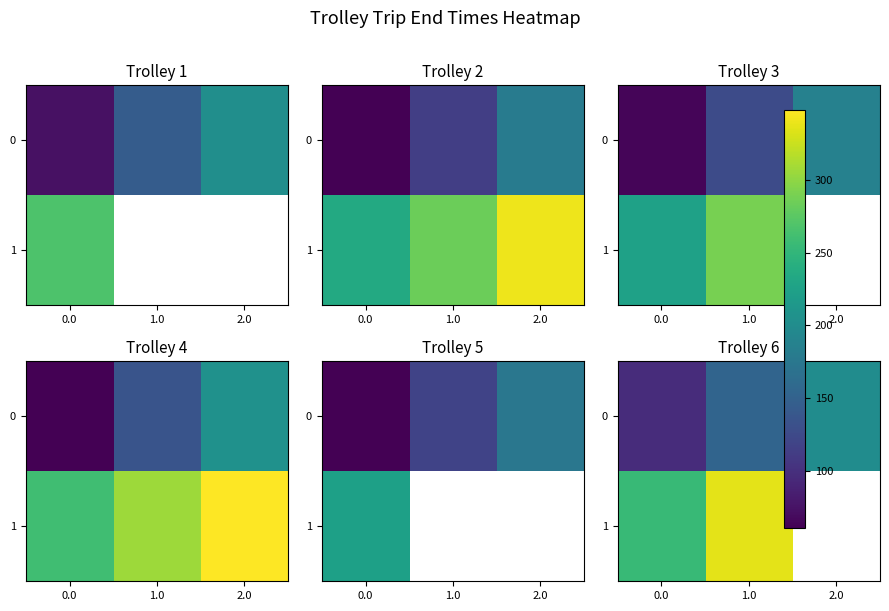

What is the lowest value of the 0 series?

97.3